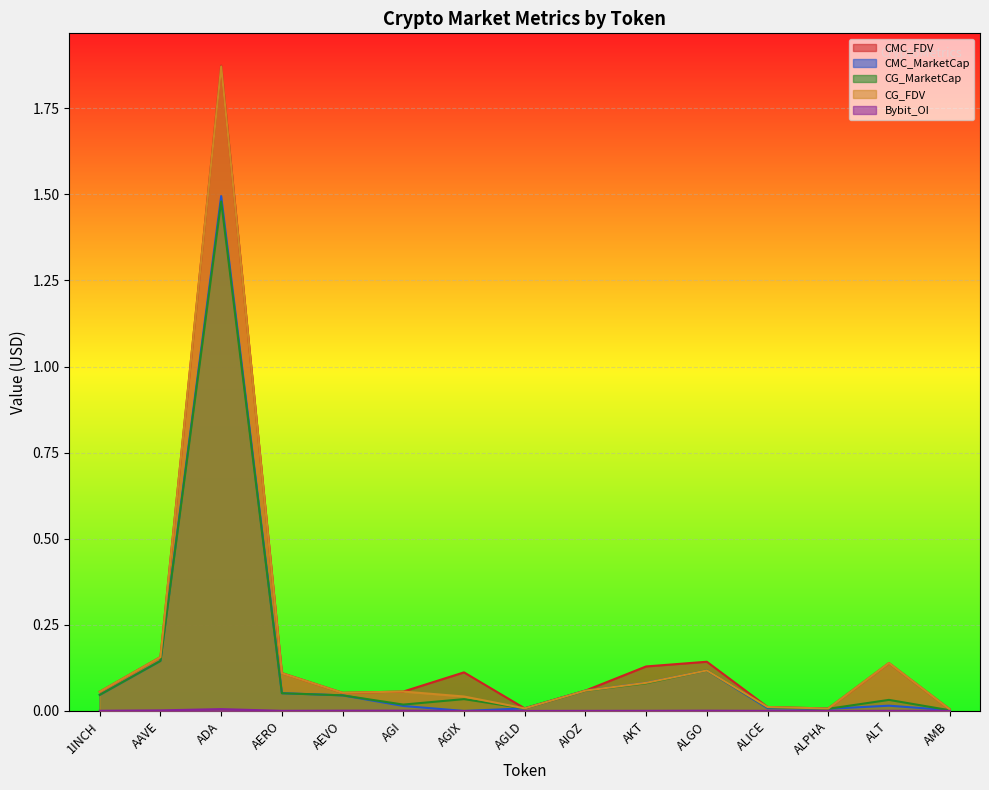

What are all the series names shown in the legend?

CMC_FDV, CMC_MarketCap, CG_MarketCap, CG_FDV, Bybit_OI